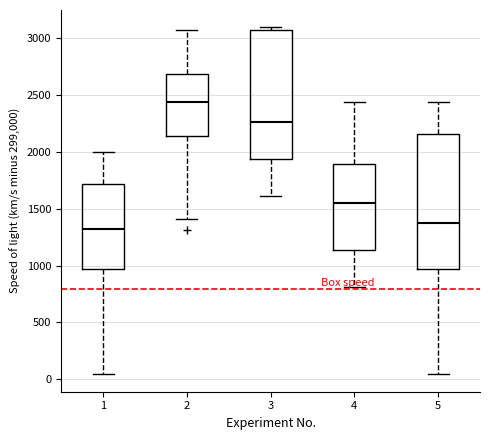

Reading left to right, read every box against the y-axis: the position of its median line, the range the box covers, and the ends of its whiskers. The values are not printed on the chart, so give them approximately, as read against the axis.

1: median 1300, box 950 to 1700, whiskers 50 to 2000
2: median 2450, box 2150 to 2700, whiskers 1400 to 3050
3: median 2250, box 1950 to 3050, whiskers 1600 to 3100
4: median 1550, box 1150 to 1900, whiskers 800 to 2450
5: median 1350, box 950 to 2150, whiskers 50 to 2450